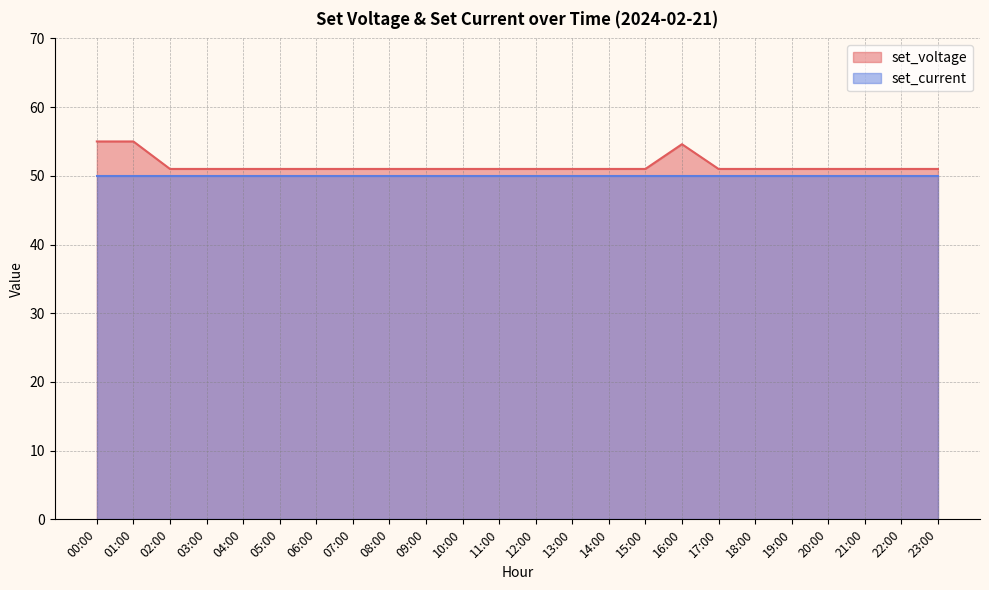

List the labels in order of value, smallest first.

02:00, 03:00, 04:00, 05:00, 06:00, 07:00, 08:00, 09:00, 10:00, 11:00, 12:00, 13:00, 14:00, 15:00, 17:00, 18:00, 19:00, 20:00, 21:00, 22:00, 23:00, 16:00, 00:00, 01:00